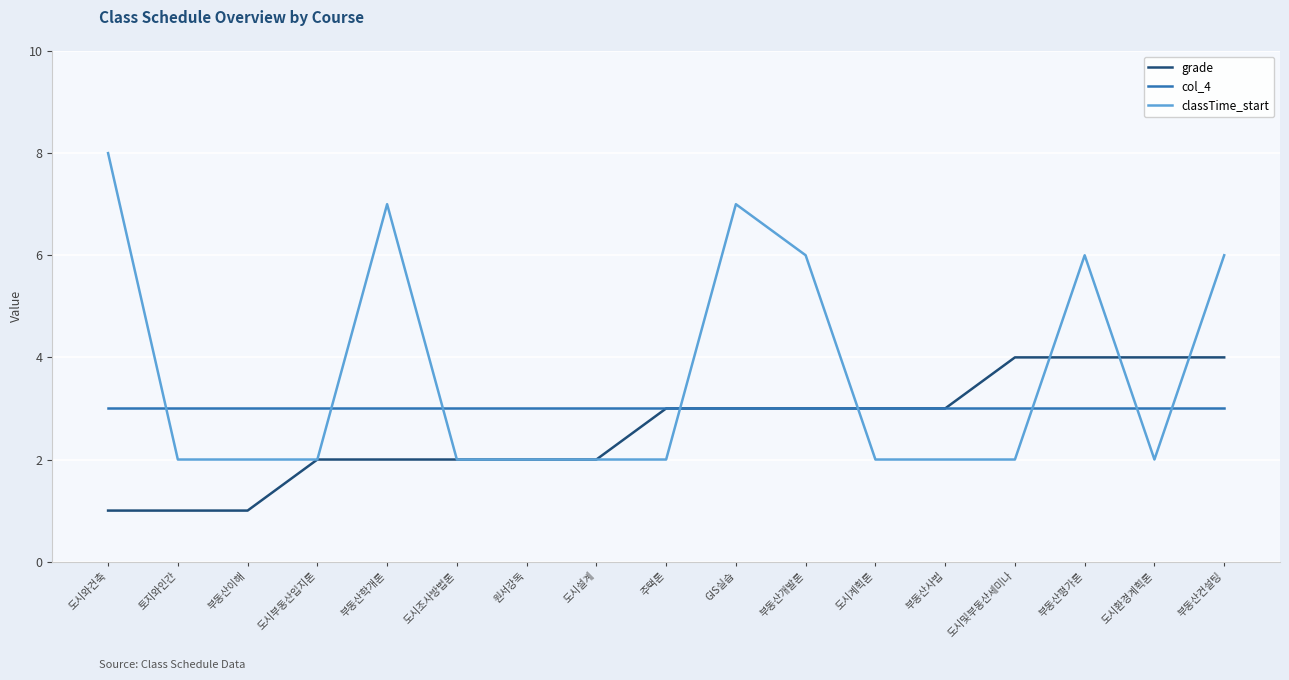

What is the greatest value displayed?

8